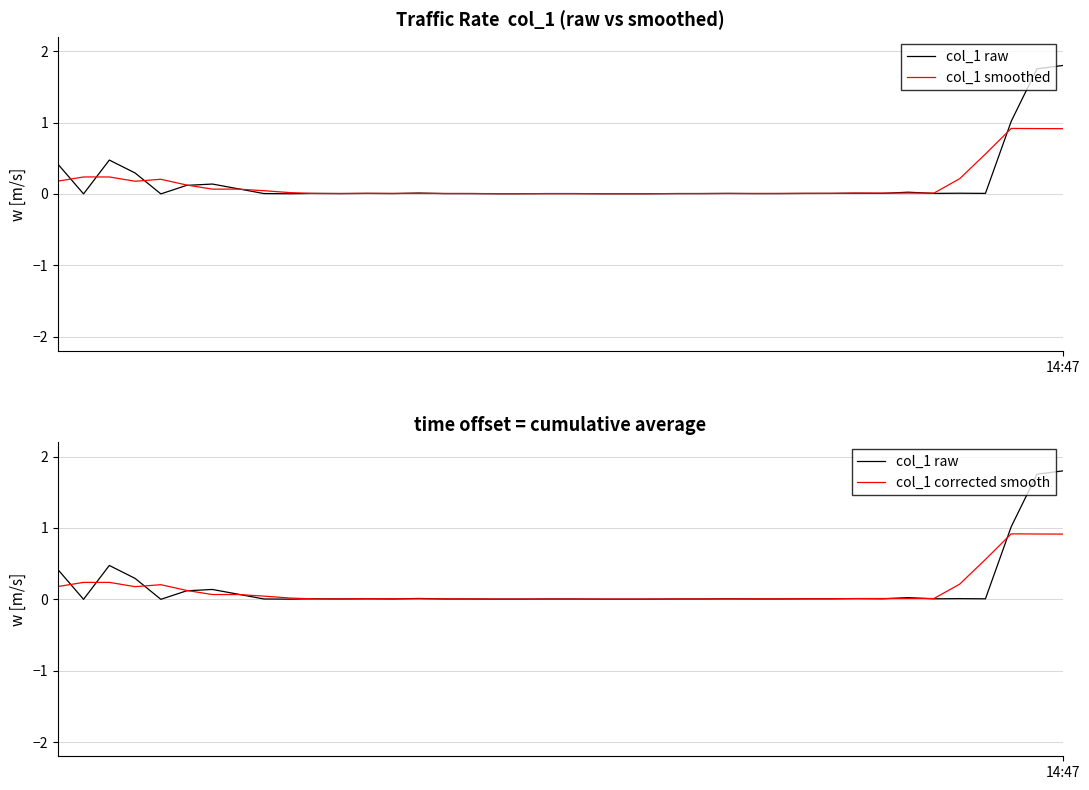

How many lines are shown in the chart?

3